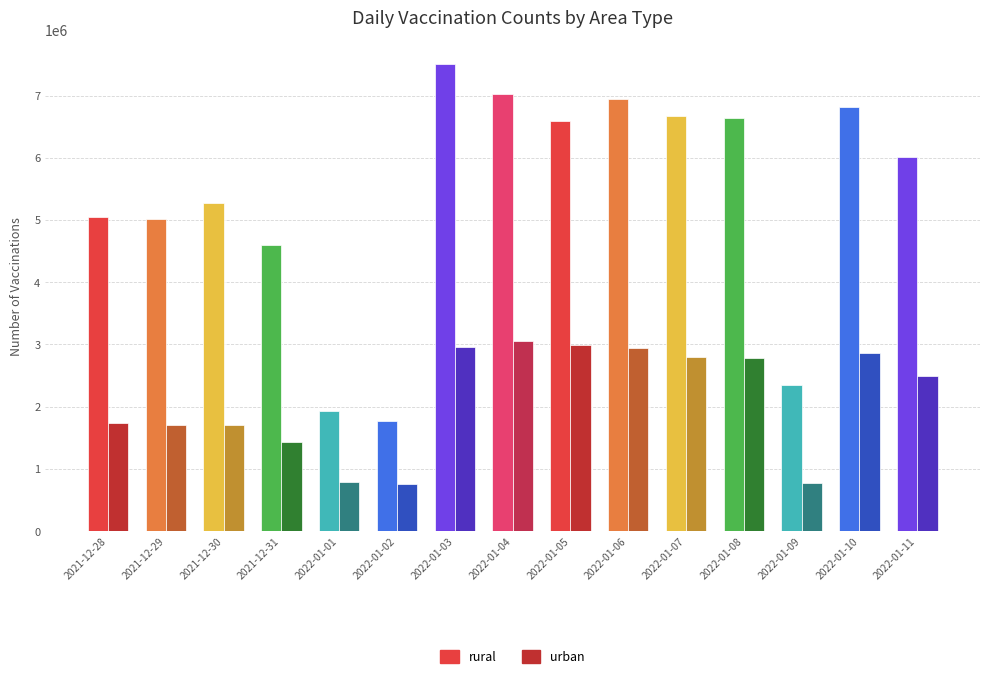

Does the chart contain any negative values?

No